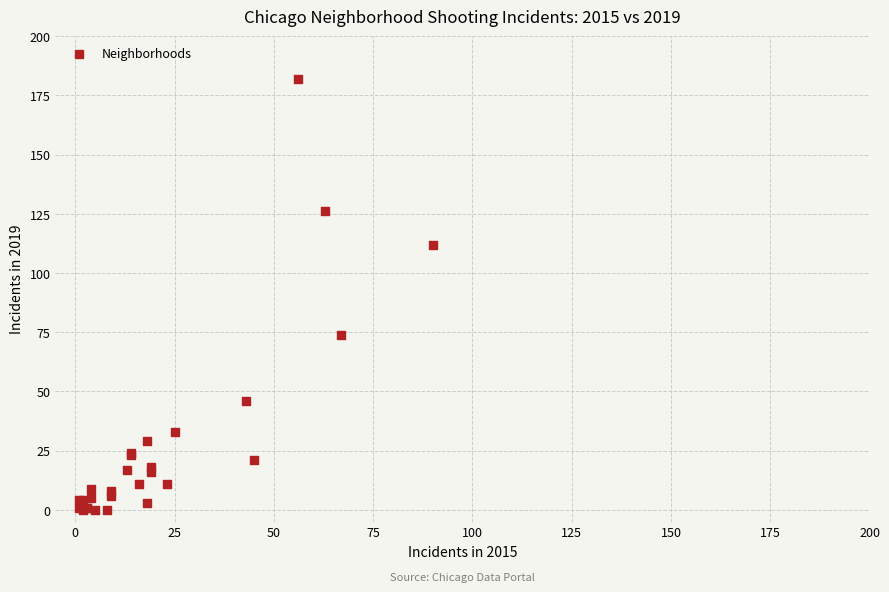

What Y value in the scatter plot is closest to 91?

74